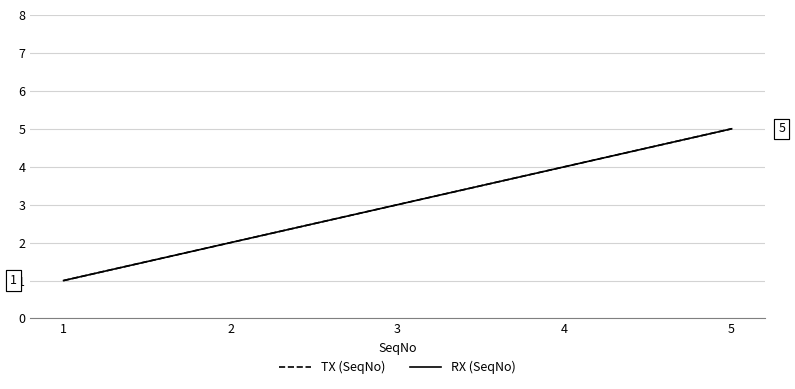

At which label does TX (SeqNo) reach its peak?

5